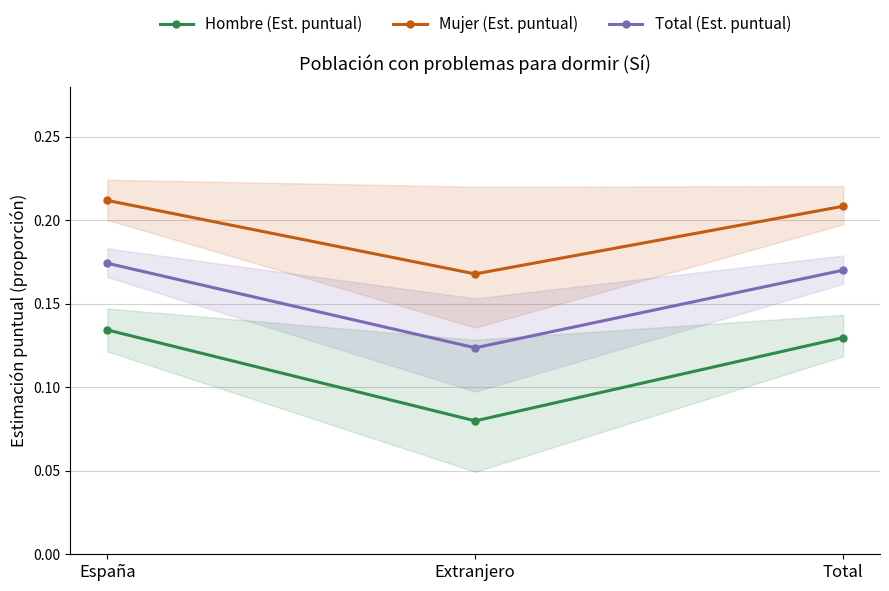

Count the Hombre (Est. puntual) values in the range 0 to 1.

3